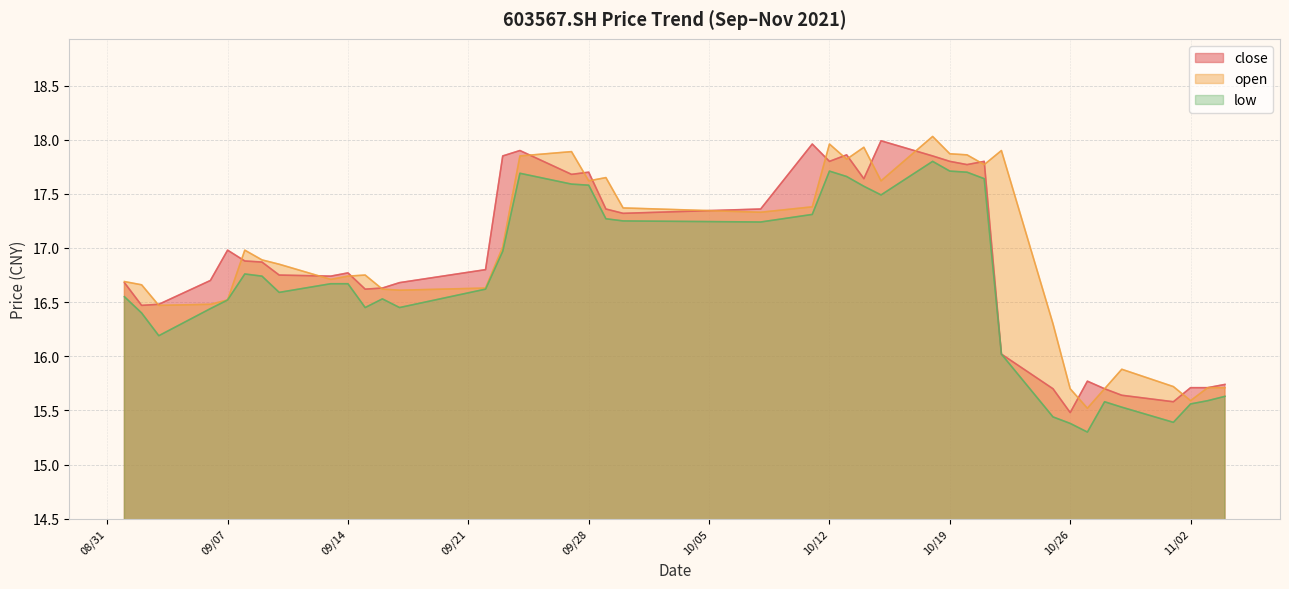

Which has a higher value, 2021/10/13 or 2021/09/24?

2021/09/24